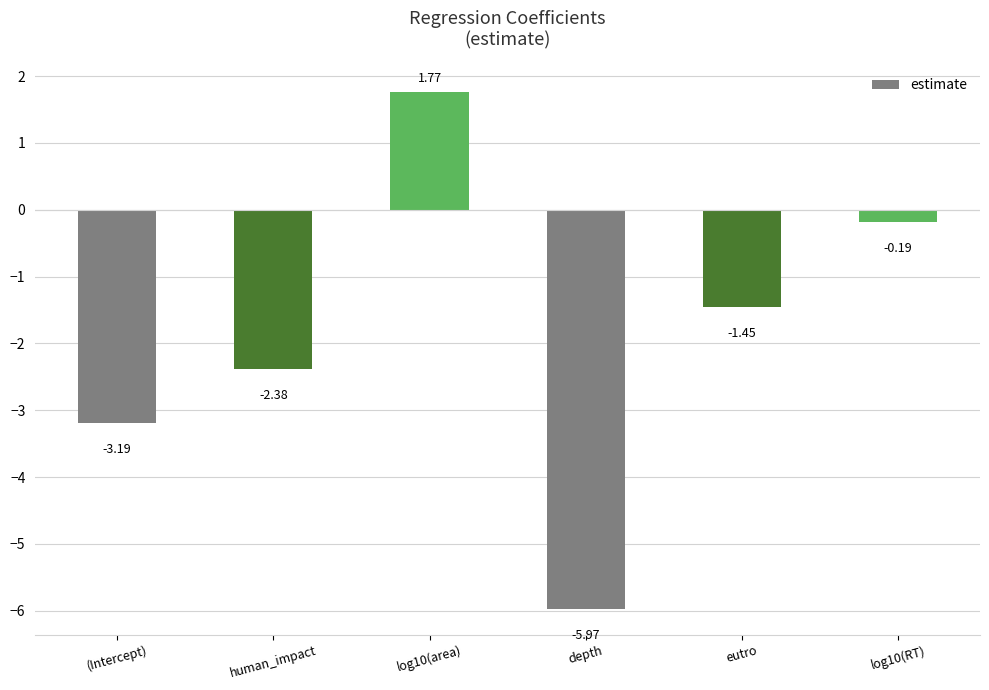

What is the sum of the values at eutro and log10(RT)?

-1.6